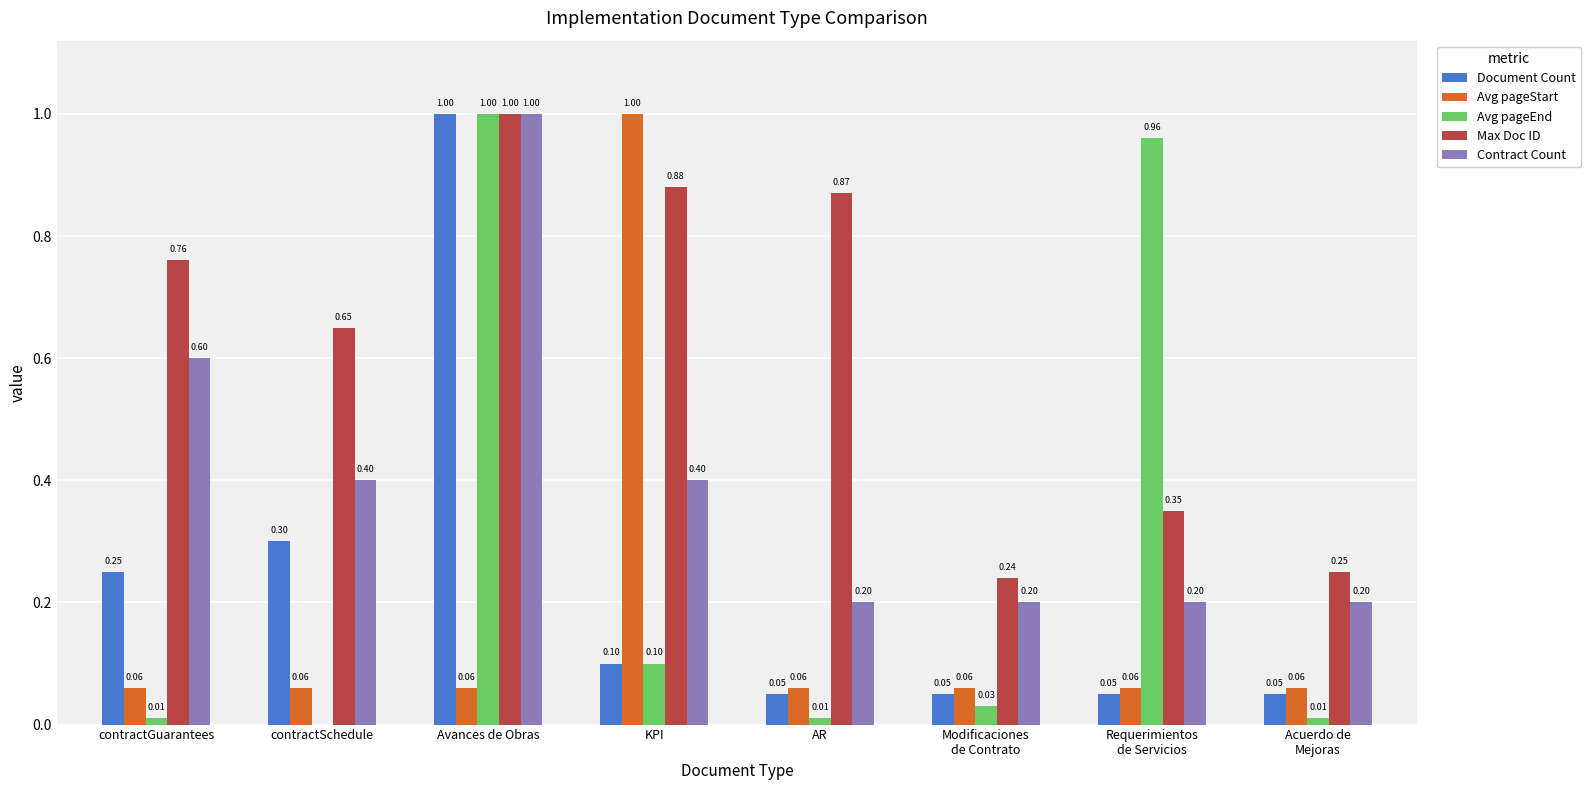

The value of Avg pageStart at KPI is 1.0. True or false?

True